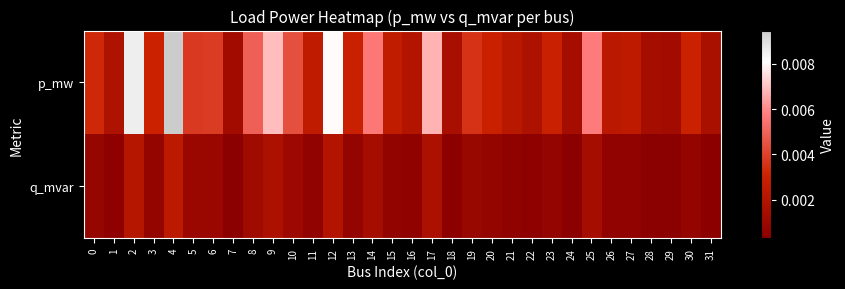

Which series has the largest range (max minus min)?

p_mw